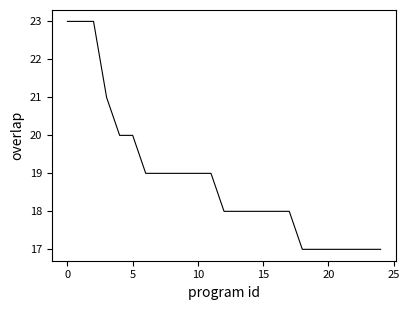

What is the maximum value shown in the chart?

23